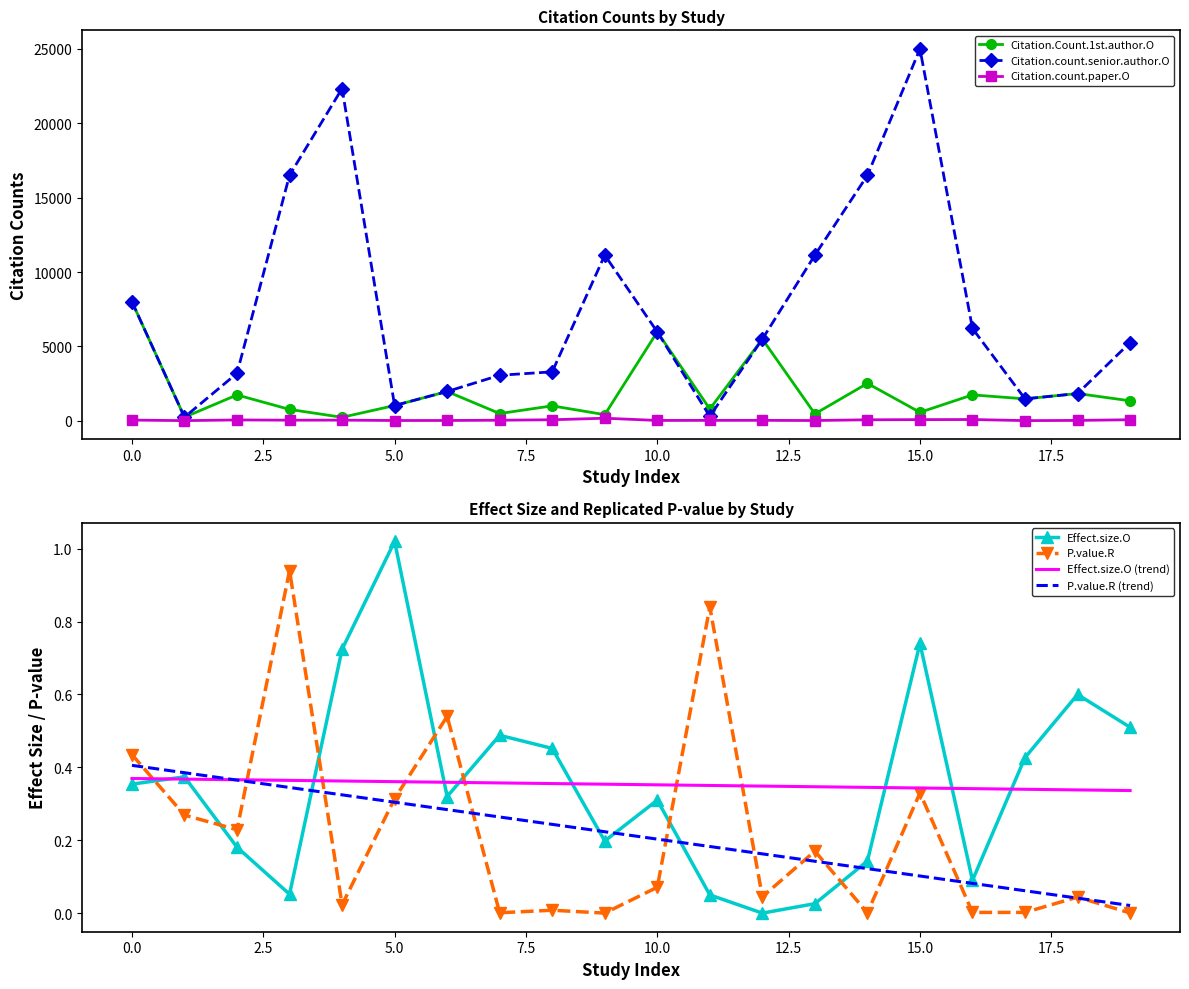

The Citation.Count.1st.author.O series shows 321.1 at 3. True or false?

False